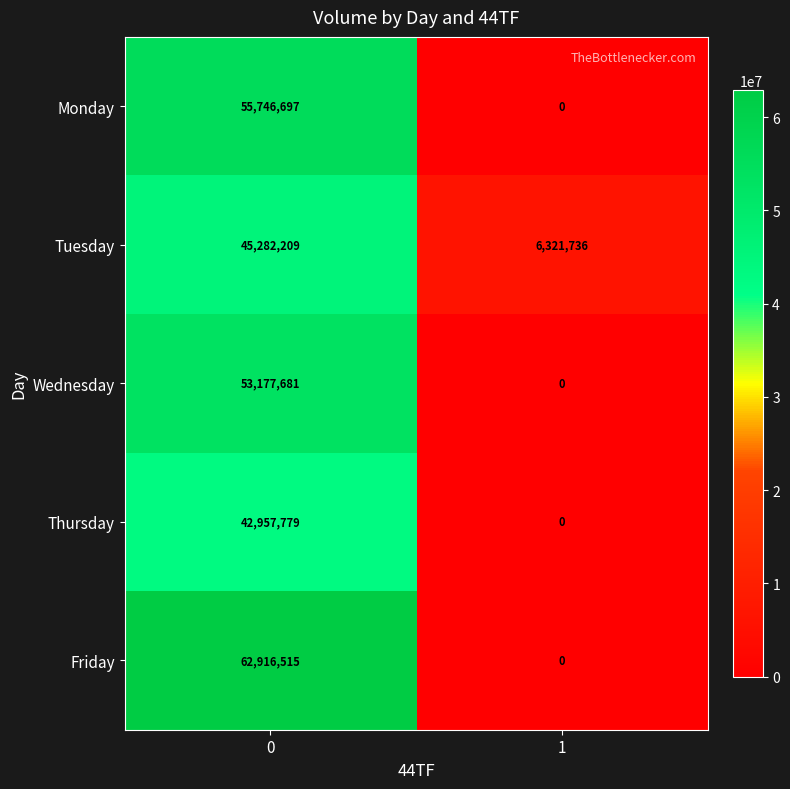

Rank the categories by Thursday value from highest to lowest.

0, 1